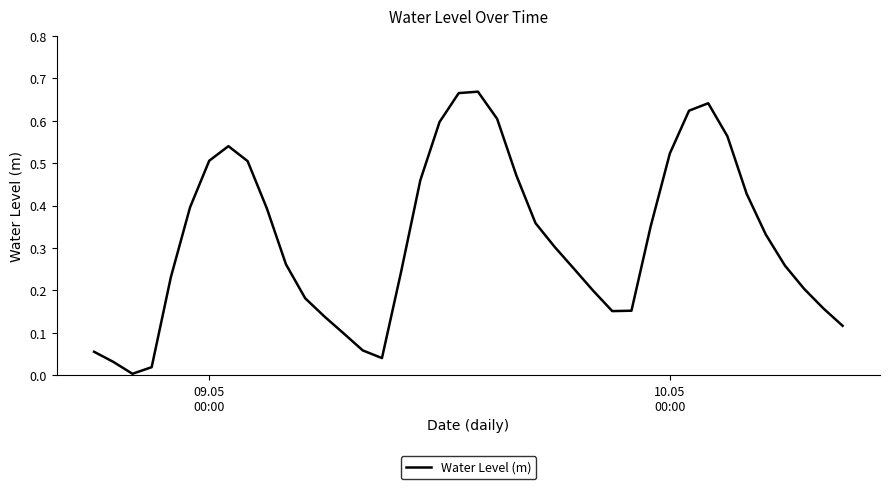

How many lines are shown in the chart?

1